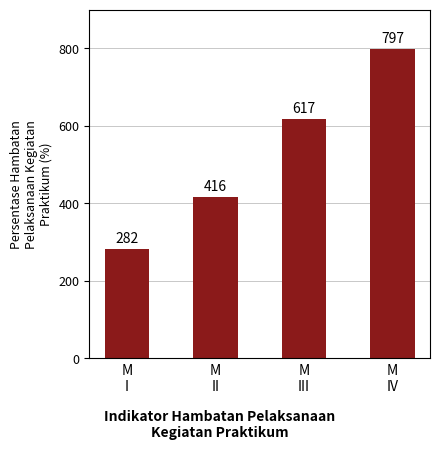

What is the change in value from M
II to M
IV?

+381